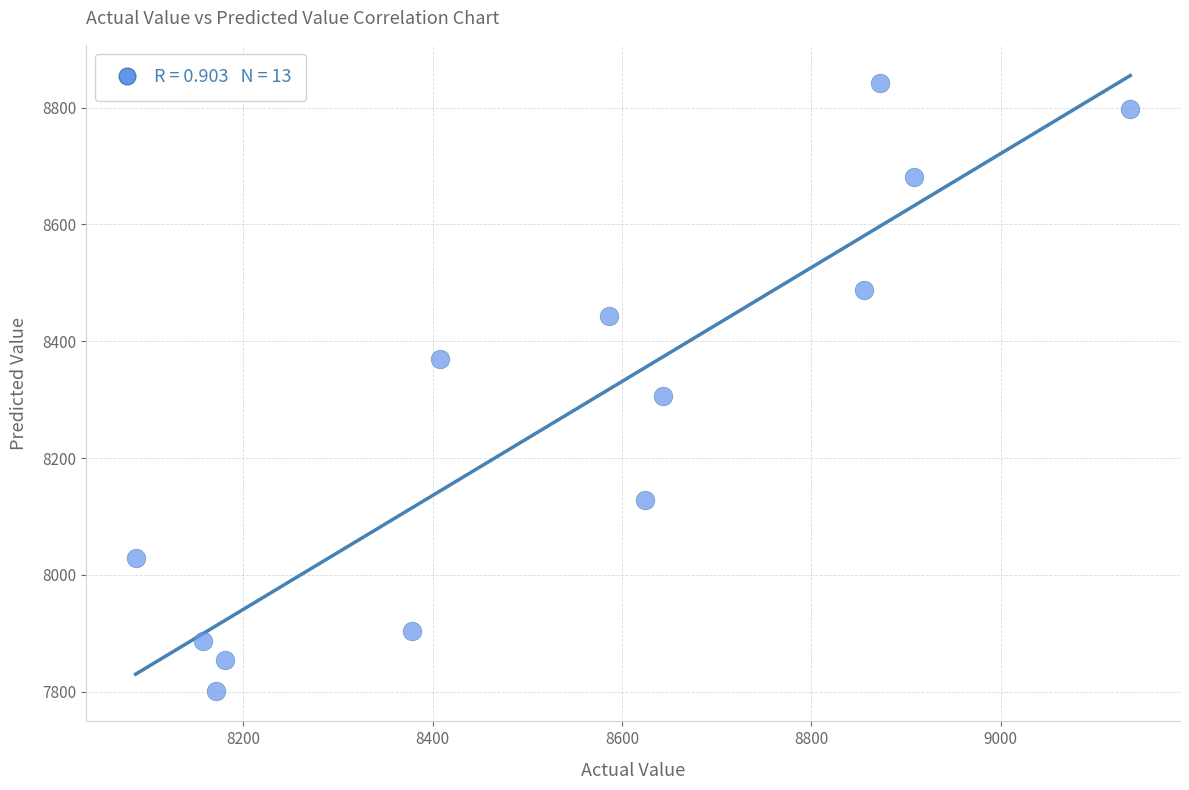

What Y value in the scatter plot is closest to 8321?

8306.0